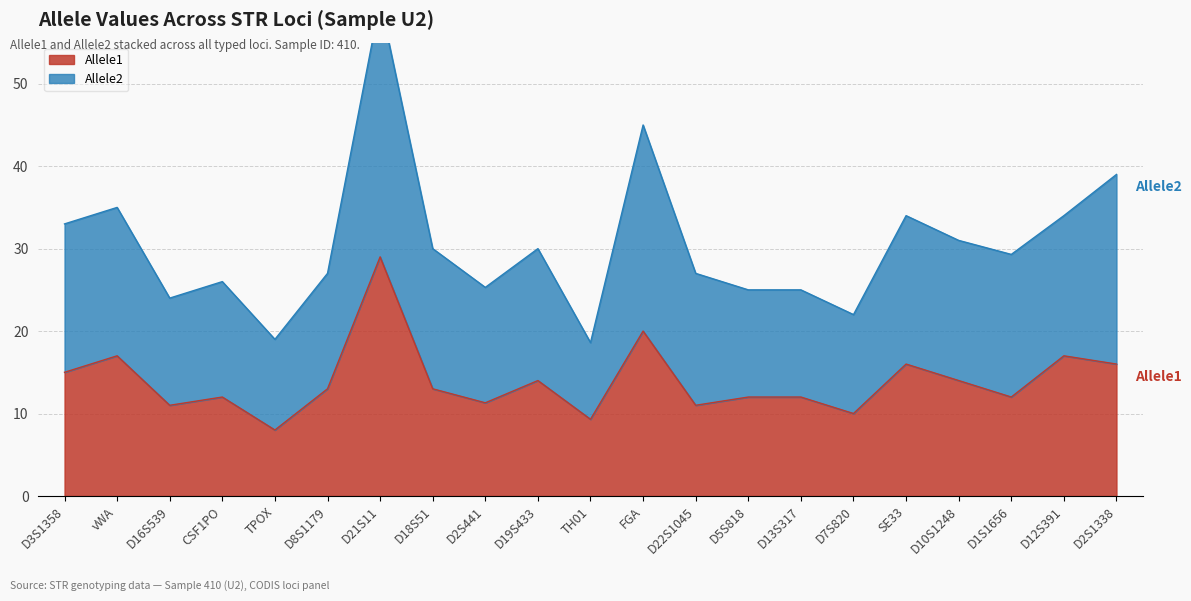

True or false: Allele1 has a value of 11.0 at D16S539.

True